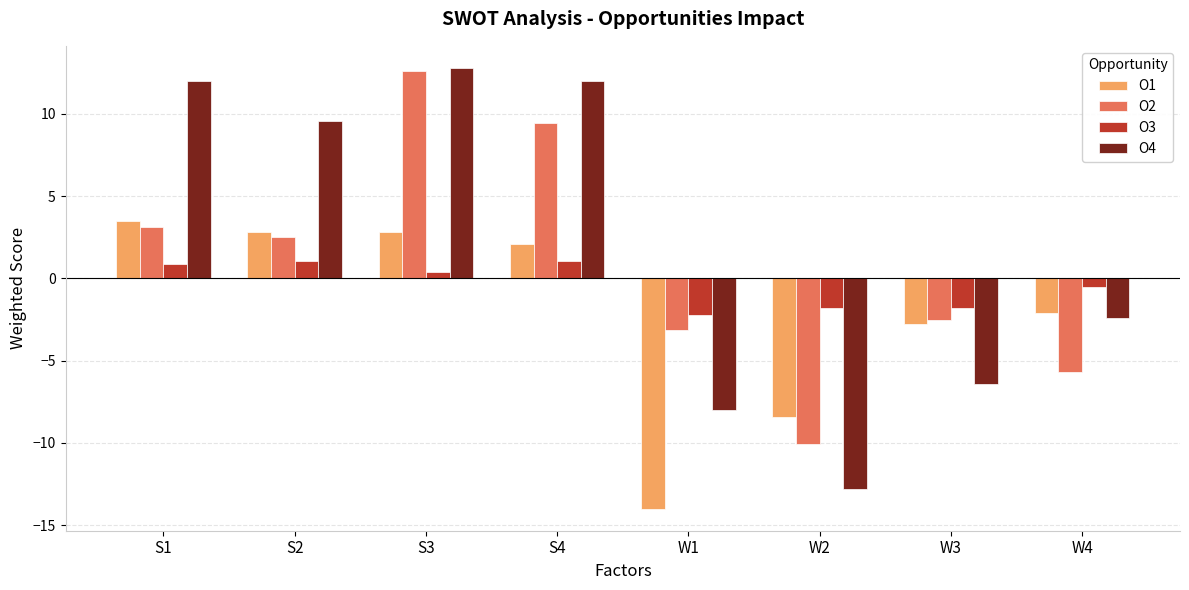

The O3 series shows 1.1 at S4. True or false?

True